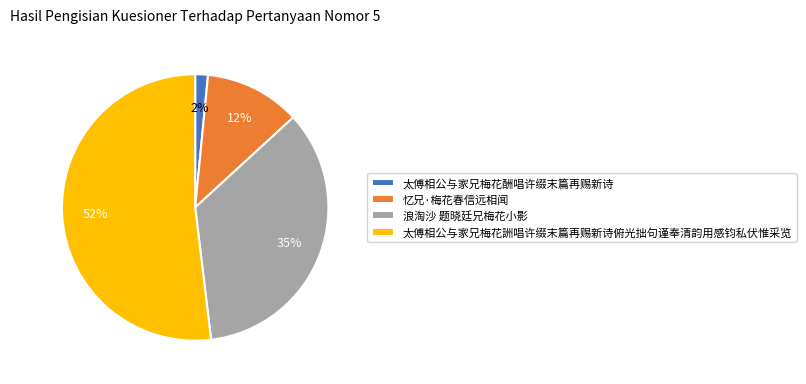

Is the sum of 忆兄·梅花春信远相闻 and 太傅相公与家兄梅花詶唱许缀末篇再赐新诗俯光拙句谨奉清韵用感钧私伏惟采览 greater than half?

Yes